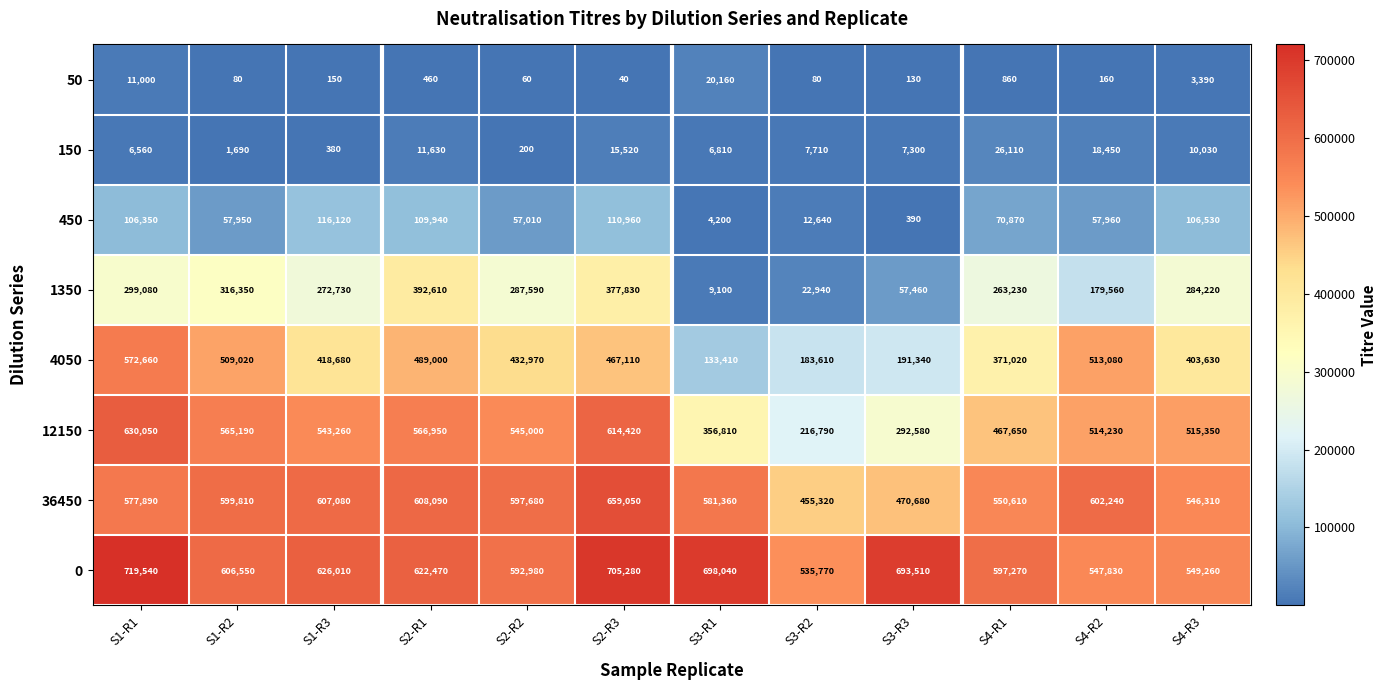

What is the smallest value displayed?

40